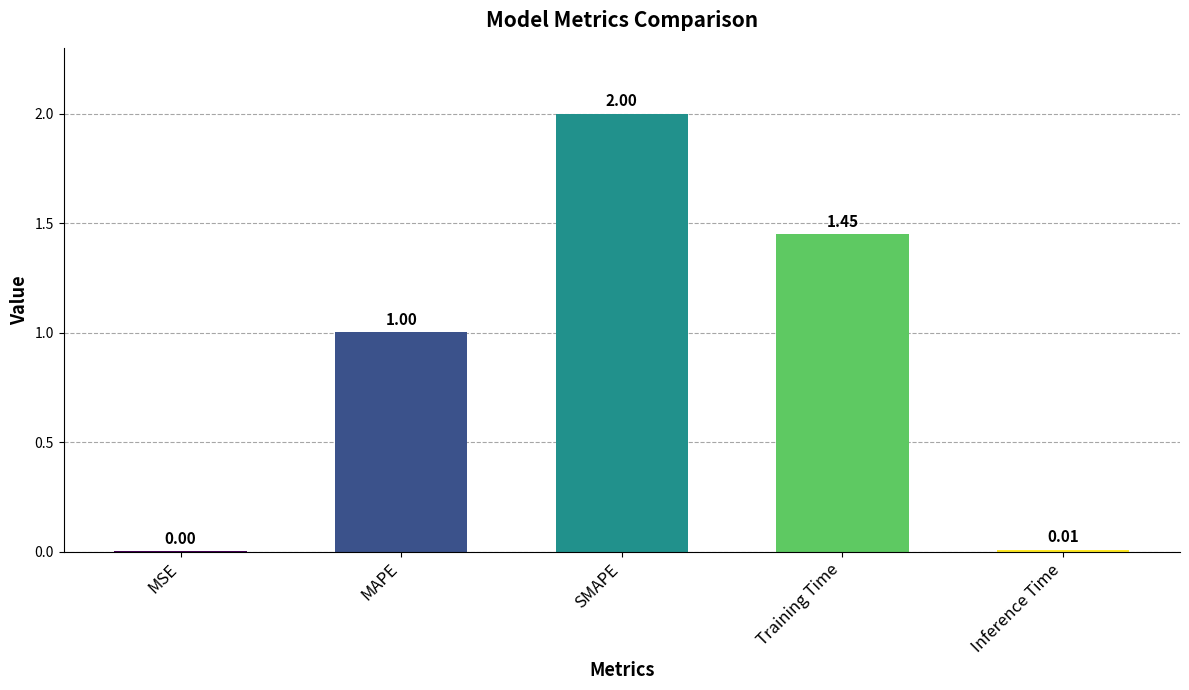

Where is the data nearest to the value 1?

MAPE